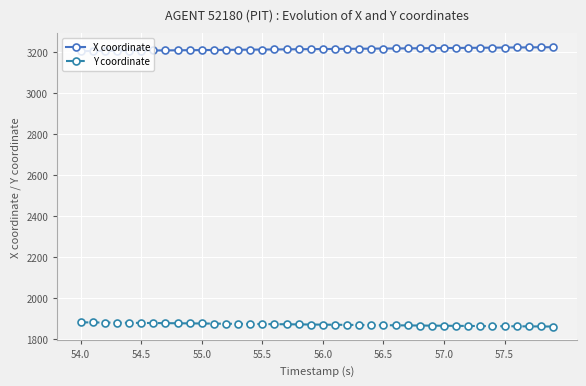

True or false: X coordinate and Y coordinate intersect in this chart.

False